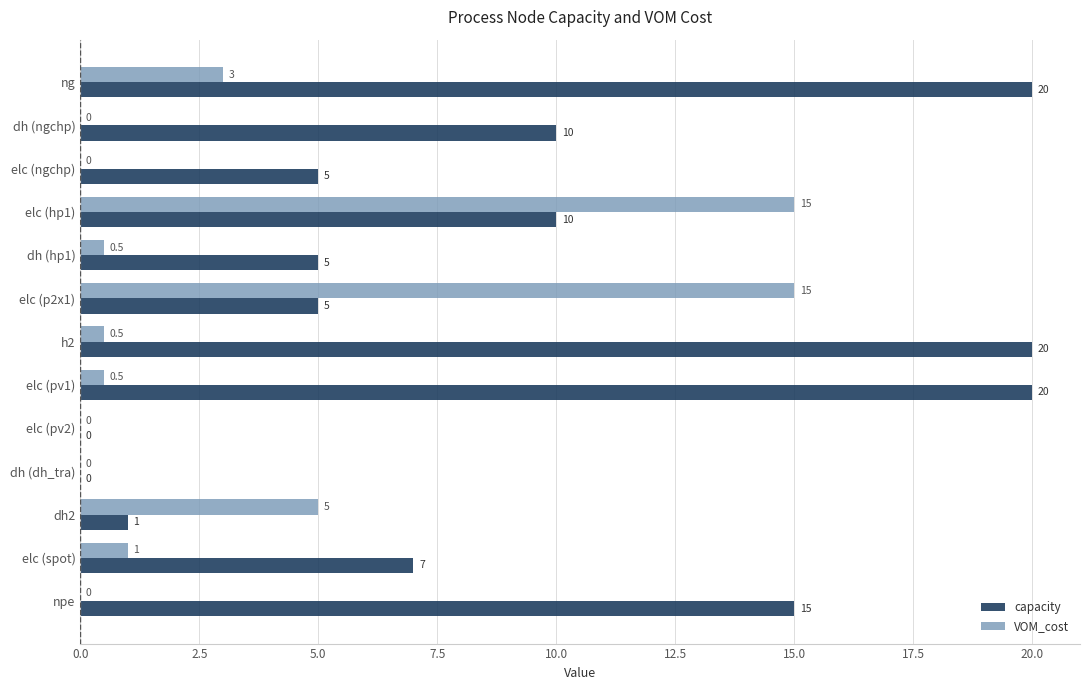

The VOM_cost series shows 25.8 at elc (p2x1). True or false?

False